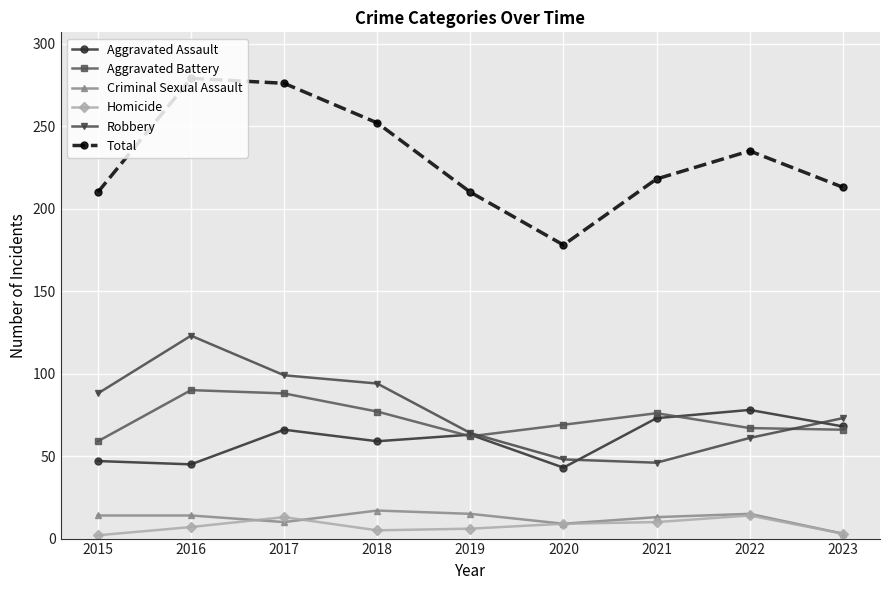

True or false: Aggravated Assault and Criminal Sexual Assault intersect in this chart.

False